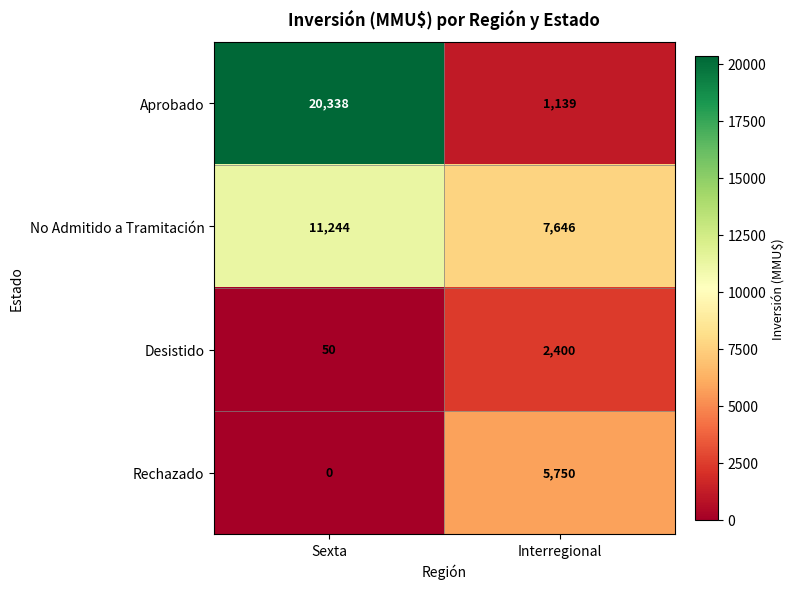

What value does the Rechazado series have at Interregional?

5750